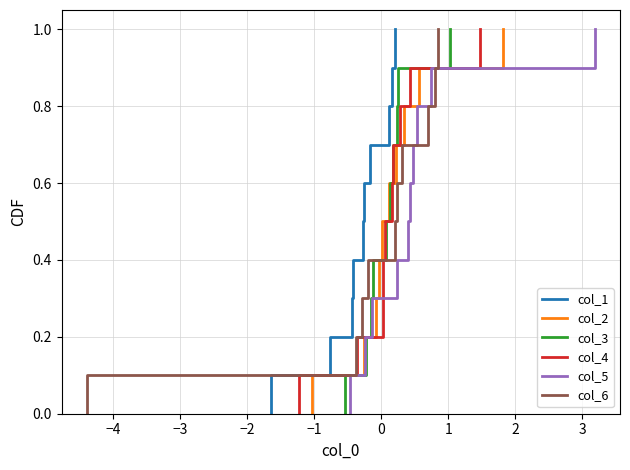

True or false: col_3 and col_1 intersect in this chart.

False